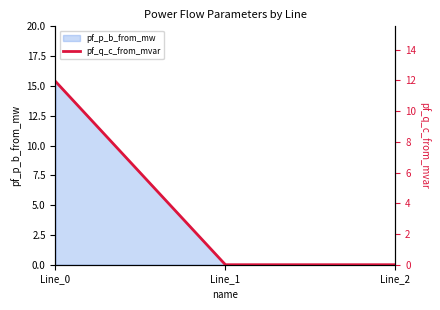

List the labels in order of value, smallest first.

Line_2, Line_1, Line_0